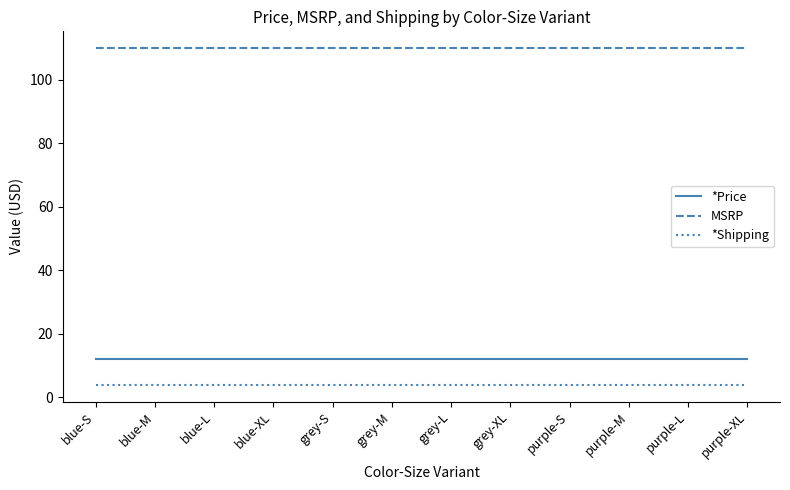

Is the value of *Shipping at blue-S greater than the value of *Price at blue-XL?

No